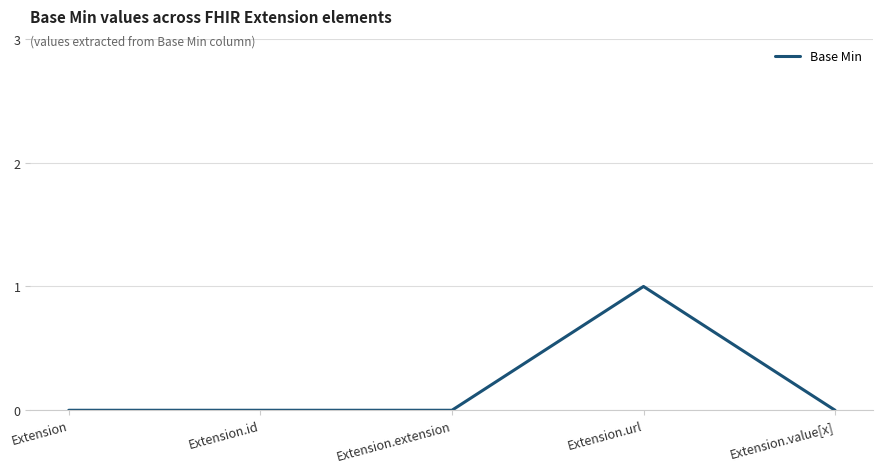

What is the change in value from Extension.id to Extension.url?

+1